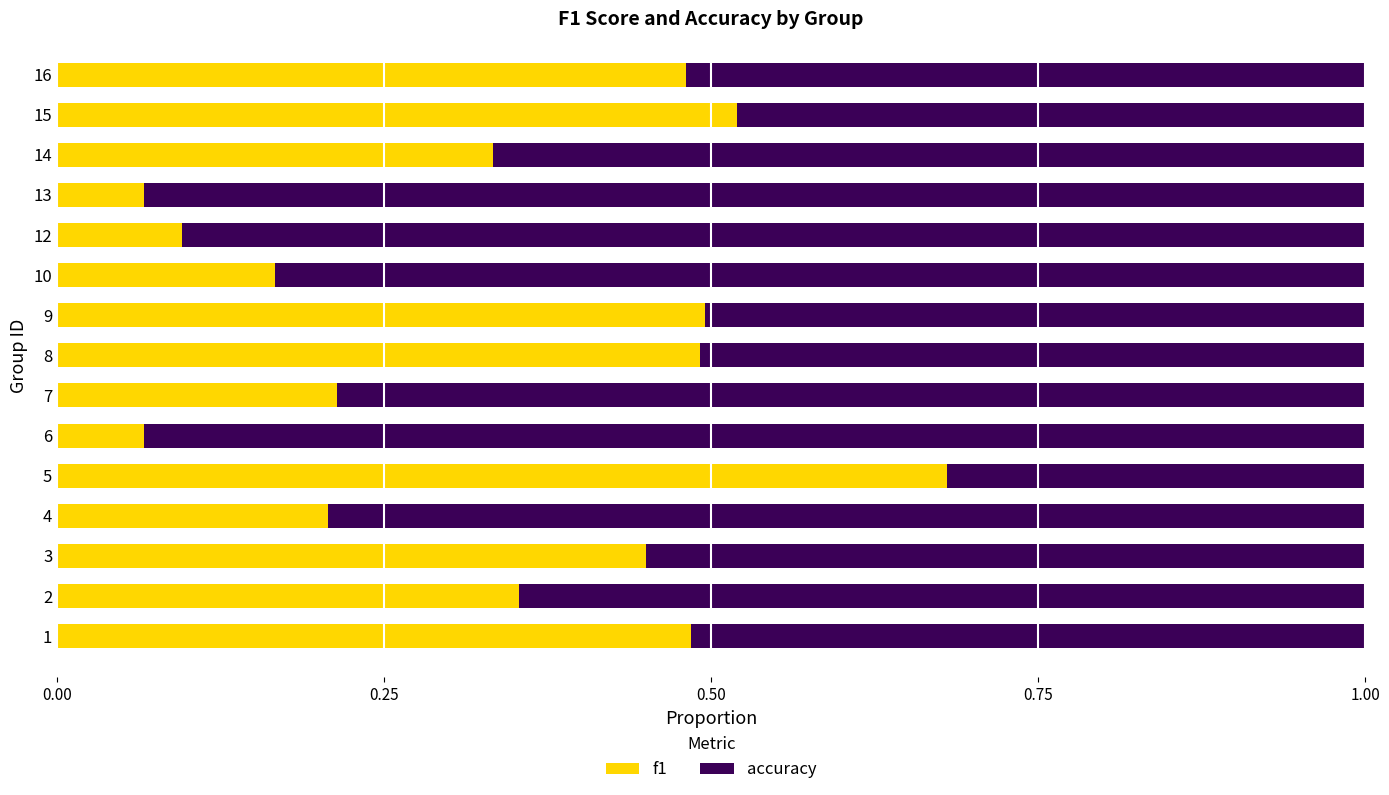

What is the total value across all series at 16?

1.0